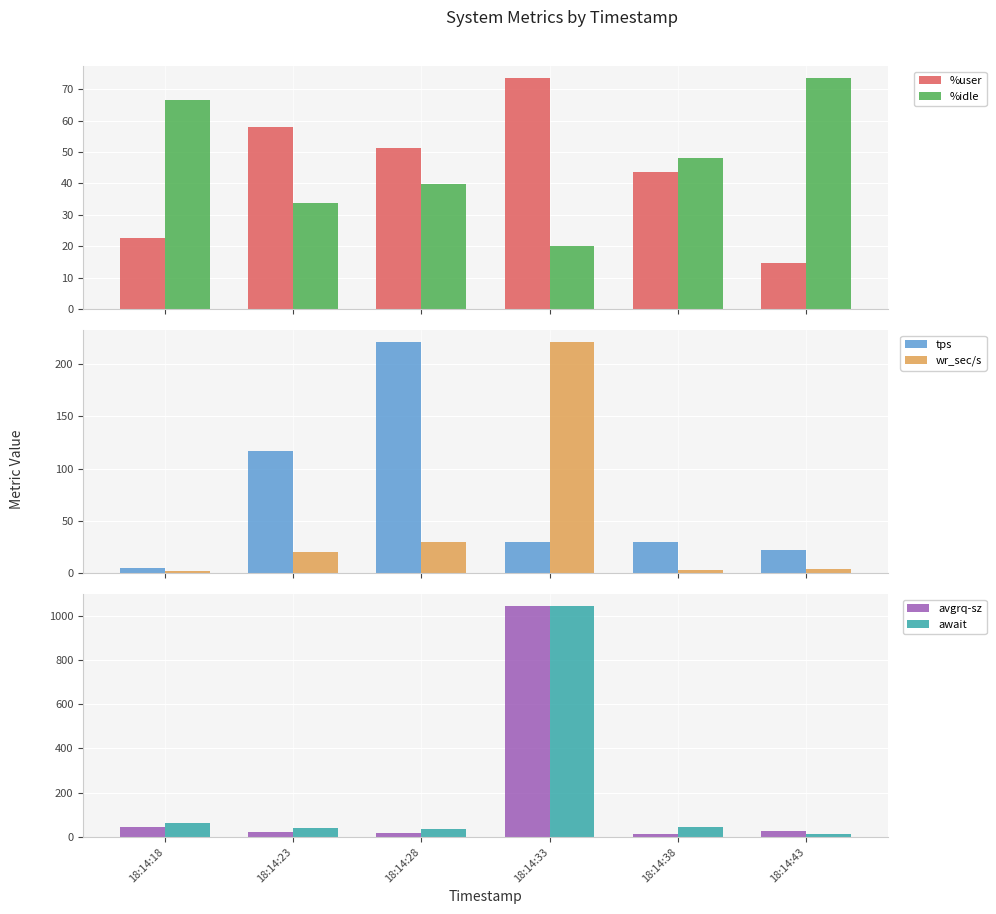

Is the value of avgrq-sz at 18:14:23 greater than the value of await at 18:14:38?

No